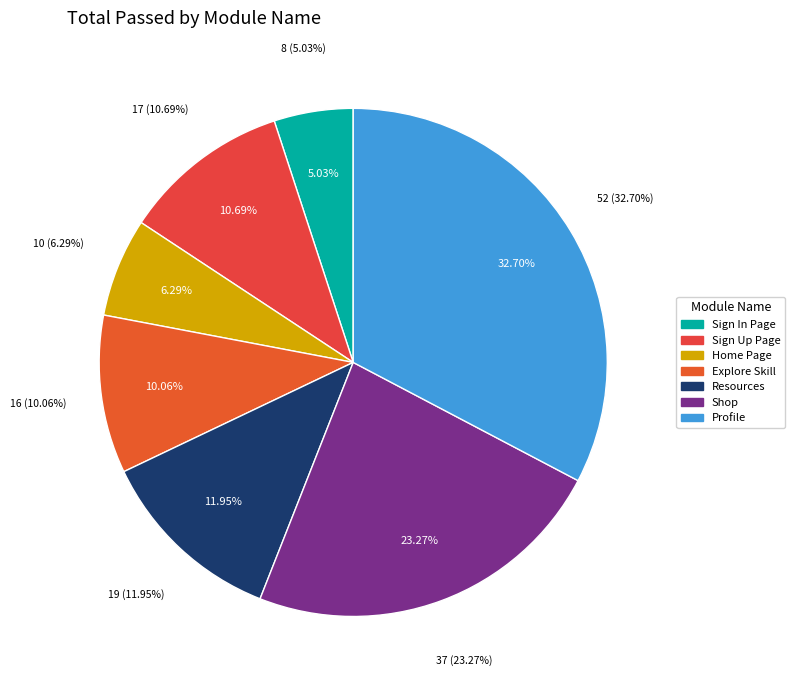

What is the largest slice in the pie chart?

Profile